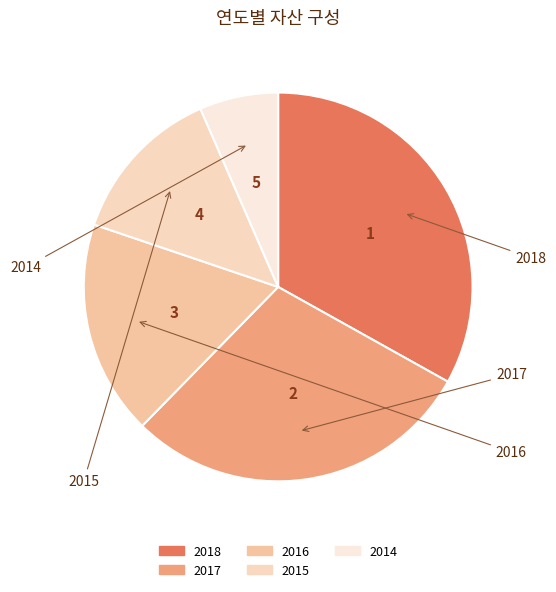

Is 2018 the majority of the pie?

No